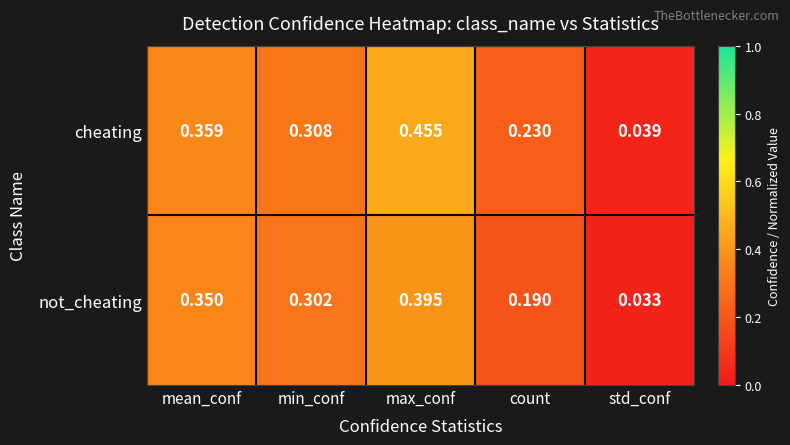

At std_conf, list the series in order from largest to smallest.

cheating, not_cheating